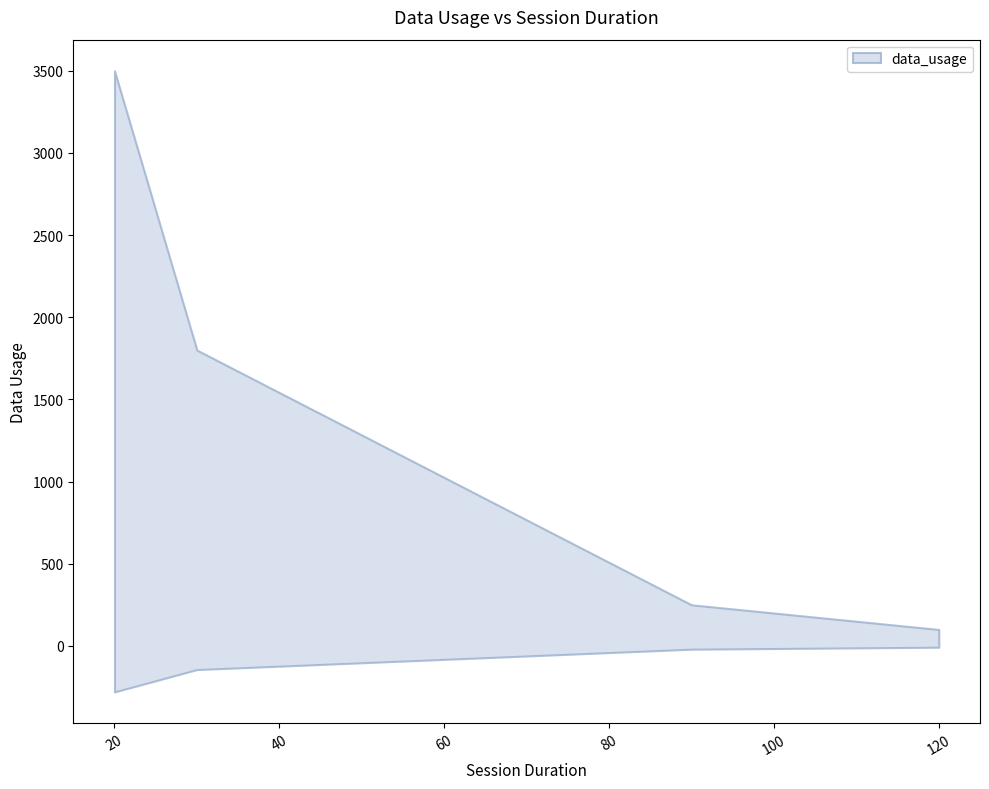

Which has a higher value, 90 or 120?

90